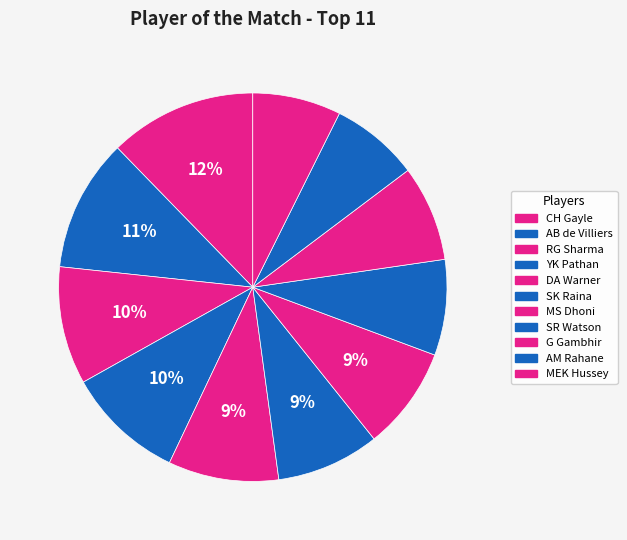

Combined, what portion of the pie is CH Gayle and YK Pathan?

22.1%